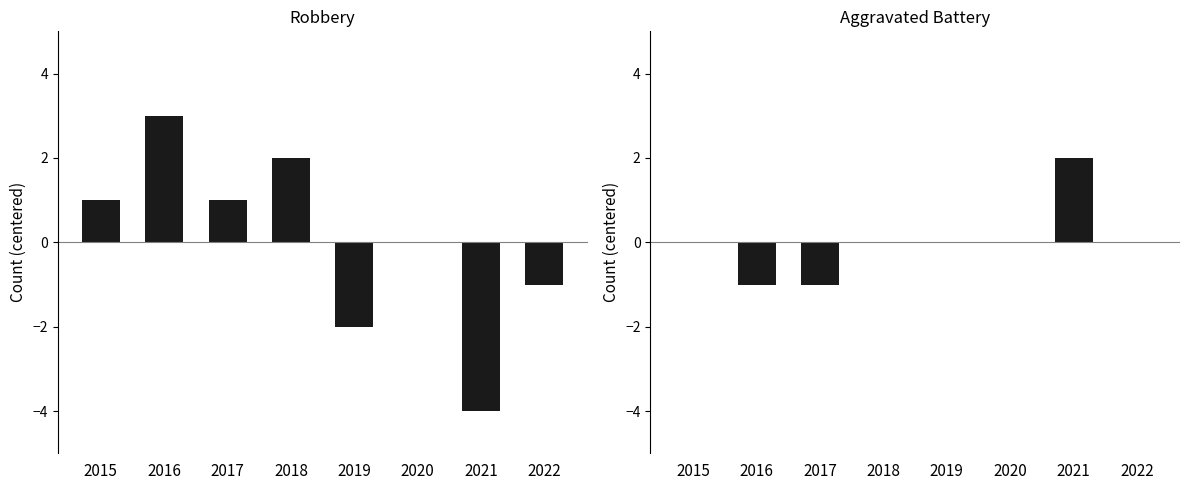

Reading right to left, what are all the values shown in this chart?

Robbery: 2022=-1	2021=-4	2020=0	2019=-2	2018=2	2017=1	2016=3	2015=1
Aggravated Battery: 2022=0	2021=2	2020=0	2019=0	2018=0	2017=-1	2016=-1	2015=0